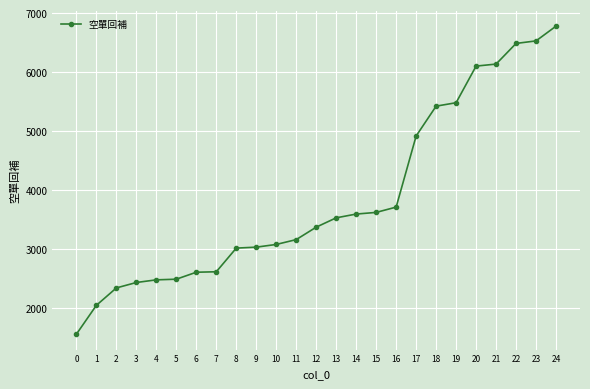

What is the sum of the values at 2 and 14?

5940